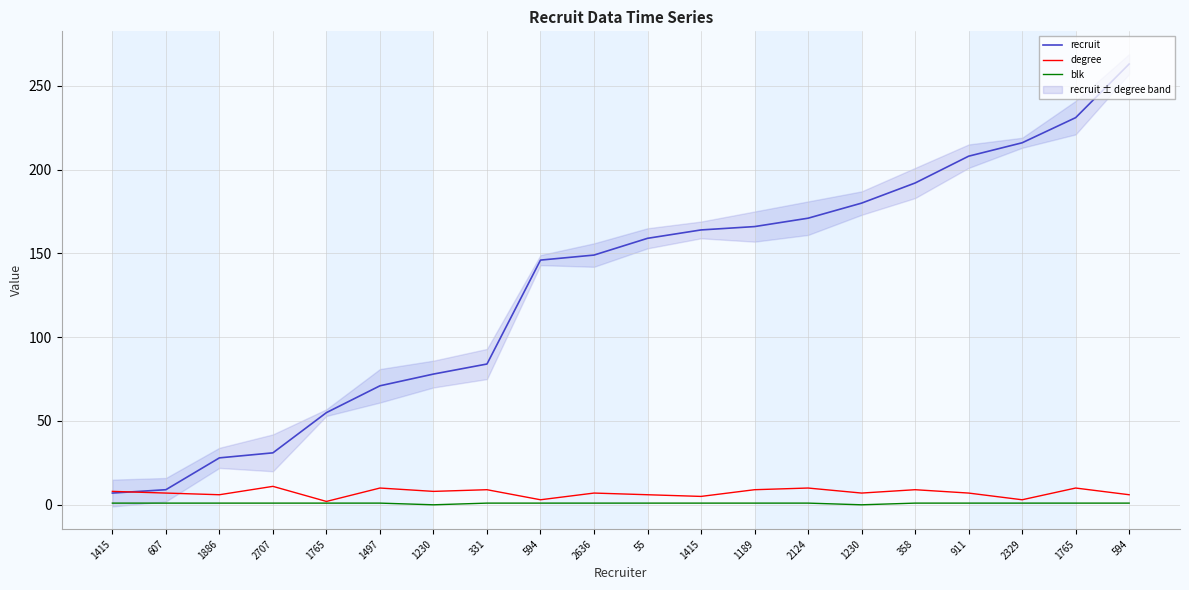

At how many categories does at least one series exceed 109?

12